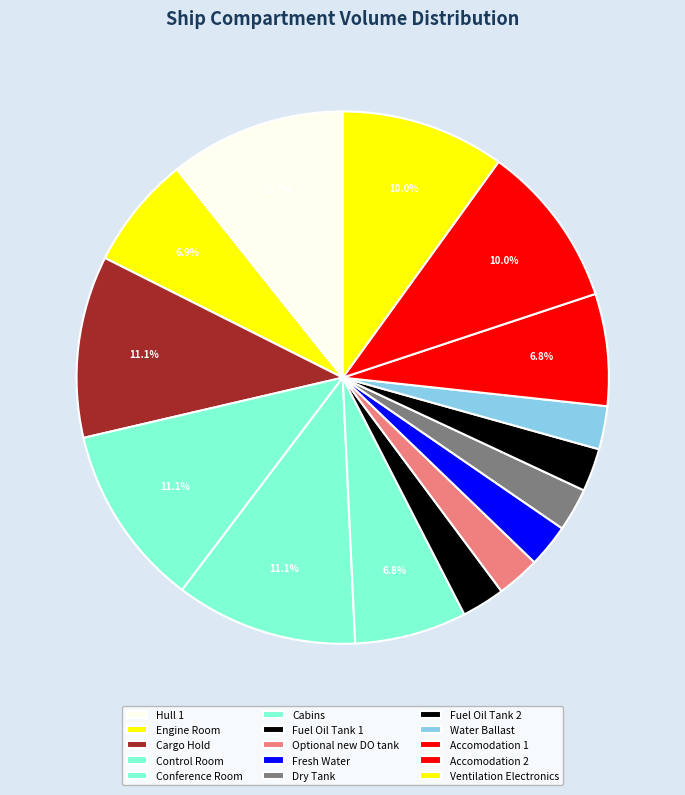

Is the sum of Dry Tank and Optional new DO tank greater than half?

No